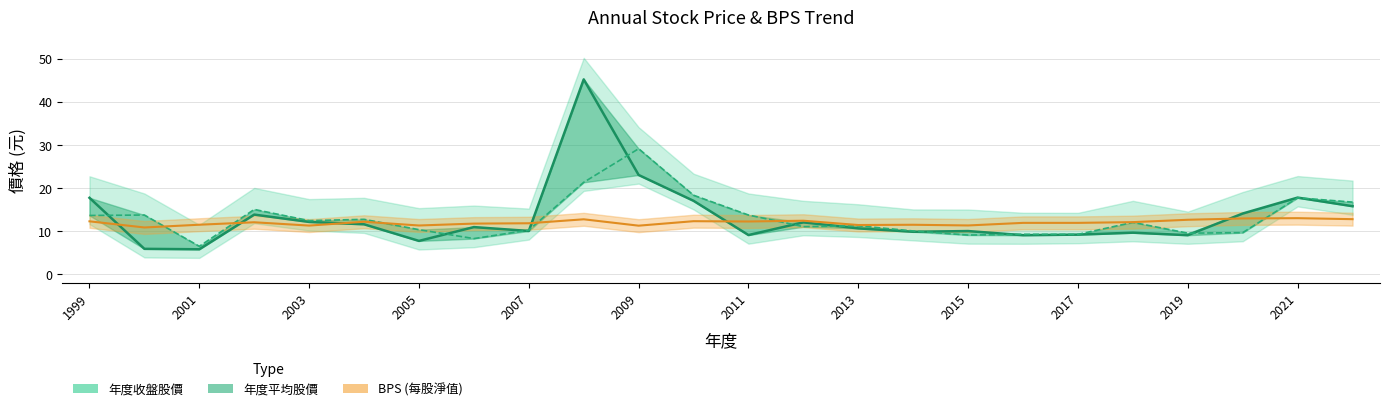

True or false: BPS (每股淨值) and 年度收盤股價 intersect in this chart.

True